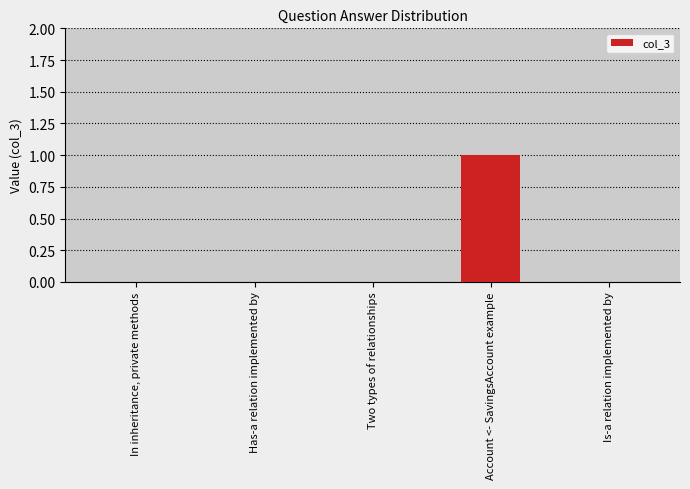

True or false: the data shows 1 at In inheritance, private methods.

False